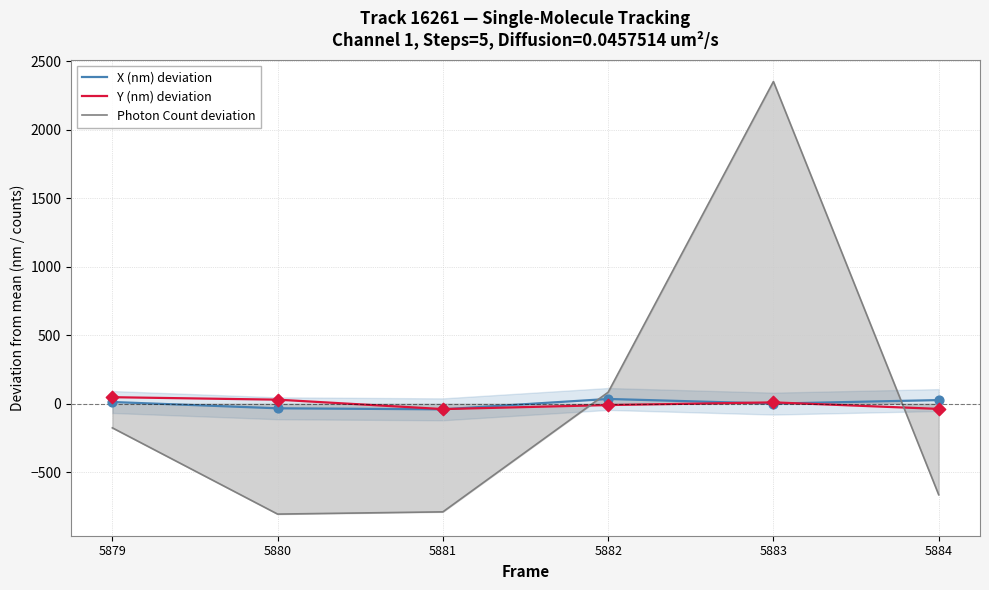

Which series contains the lowest Y value?

Photon Count deviation